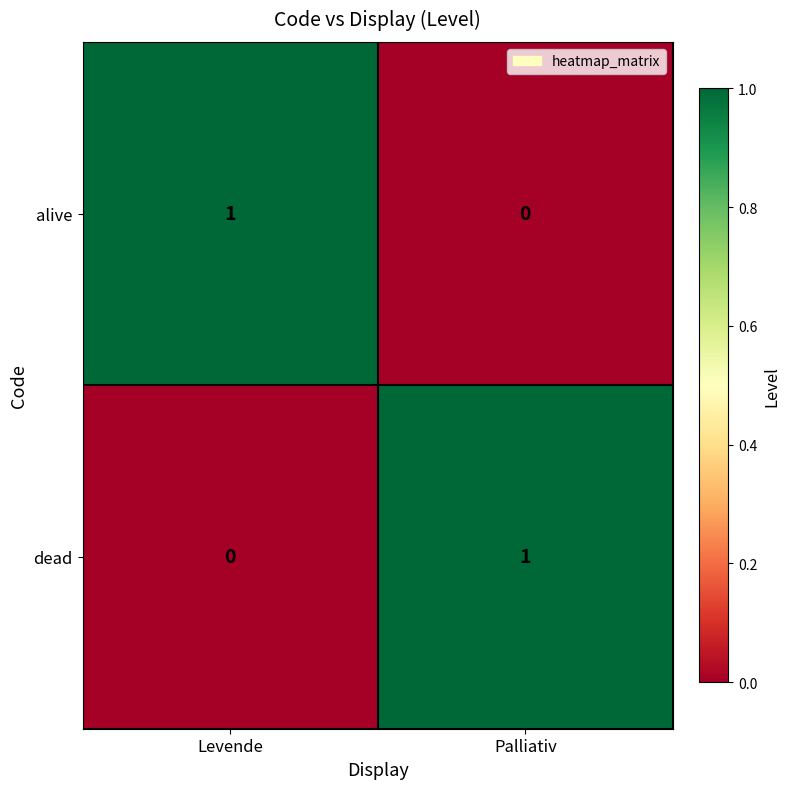

Reading left to right, list all the values displayed in this chart.

alive: 1	0
dead: 0	1